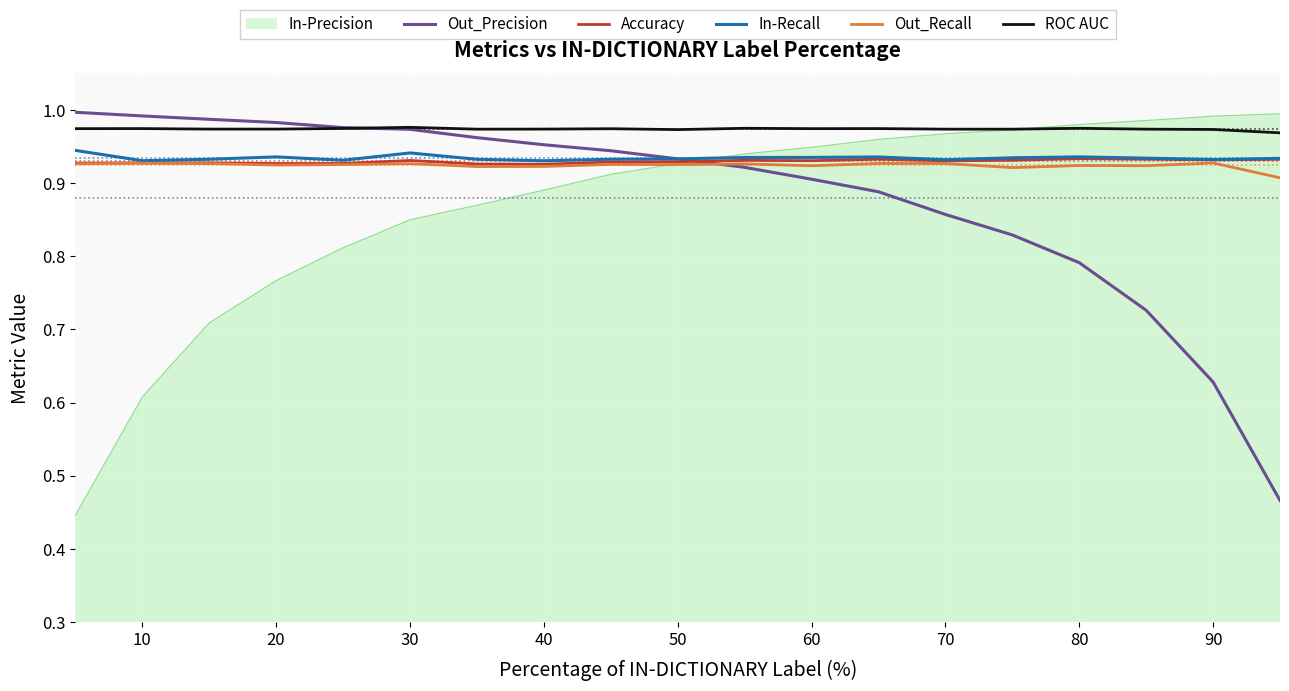

Does the chart have visible grid lines?

Yes